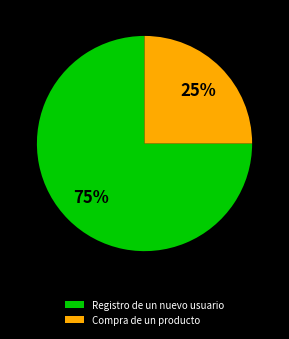

How many segments does this pie chart have?

2